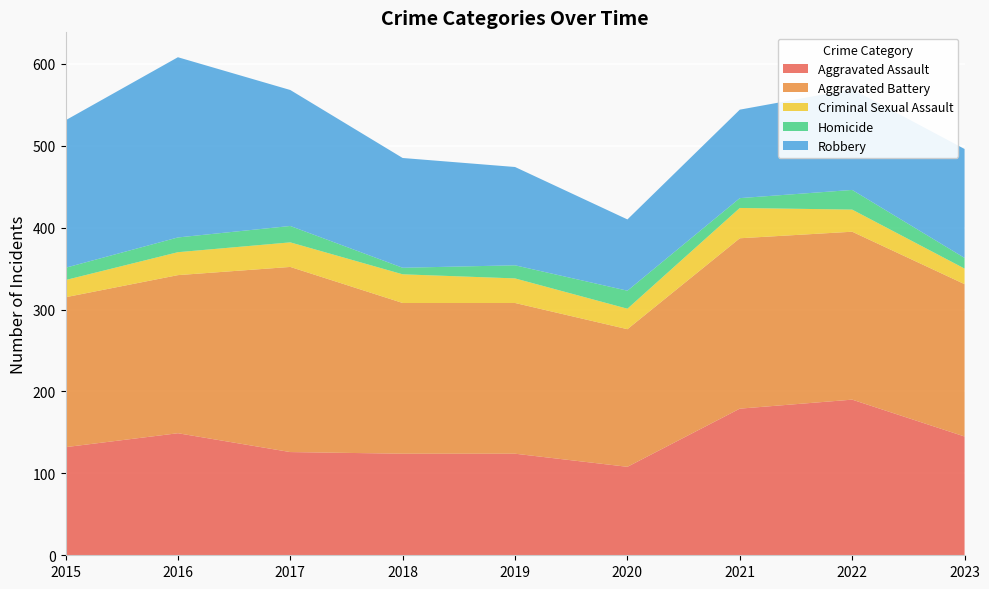

Reading right to left, what are all the values shown in this chart?

Aggravated Assault: 2023=145	2022=190	2021=179	2020=108	2019=124	2018=124	2017=126	2016=149	2015=132
Aggravated Battery: 2023=186	2022=205	2021=208	2020=168	2019=184	2018=184	2017=226	2016=193	2015=183
Criminal Sexual Assault: 2023=19	2022=27	2021=37	2020=25	2019=30	2018=35	2017=30	2016=28	2015=21
Homicide: 2023=13	2022=24	2021=12	2020=22	2019=16	2018=8	2017=20	2016=18	2015=15
Robbery: 2023=133	2022=123	2021=108	2020=87	2019=120	2018=134	2017=166	2016=220	2015=180